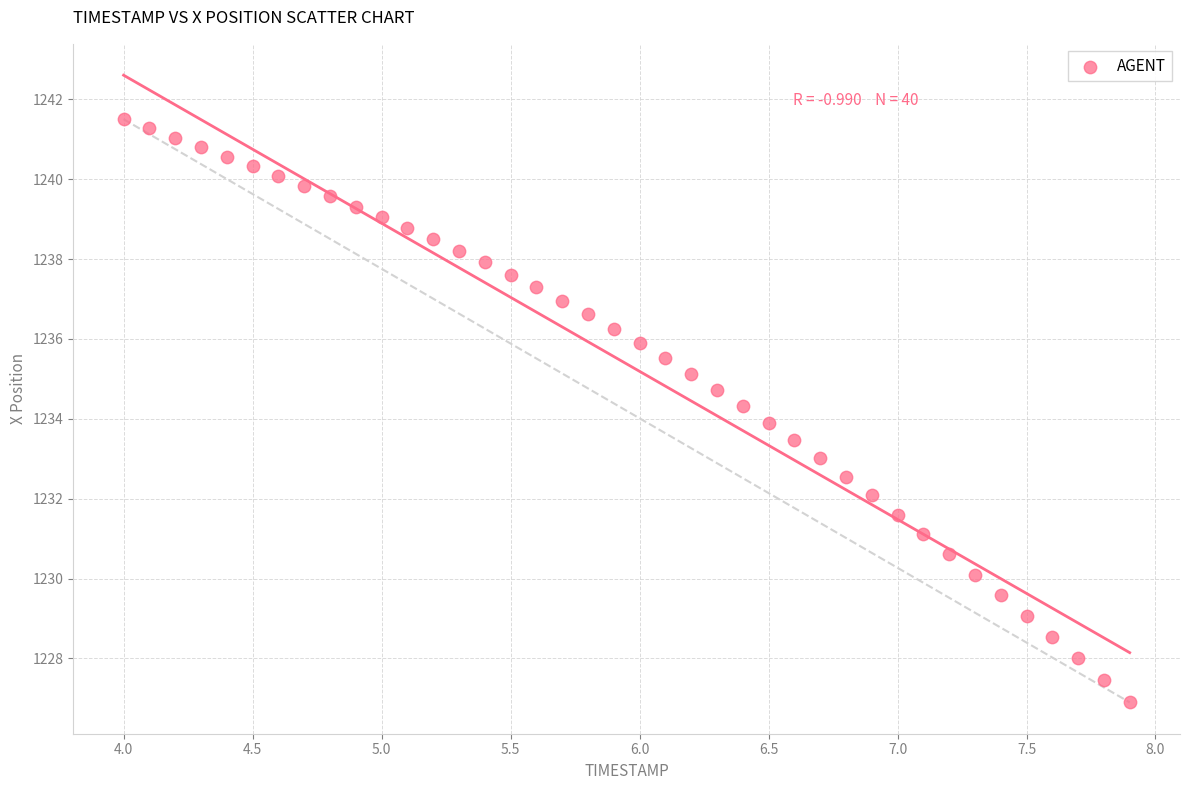

What is the range of X values (max minus min)?

3.9